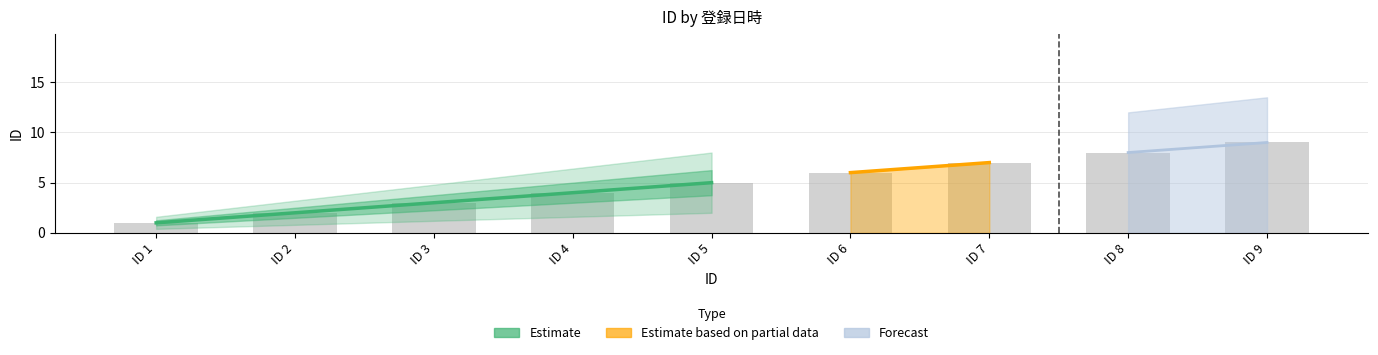

At which label does the data first exceed 5?

ID 6